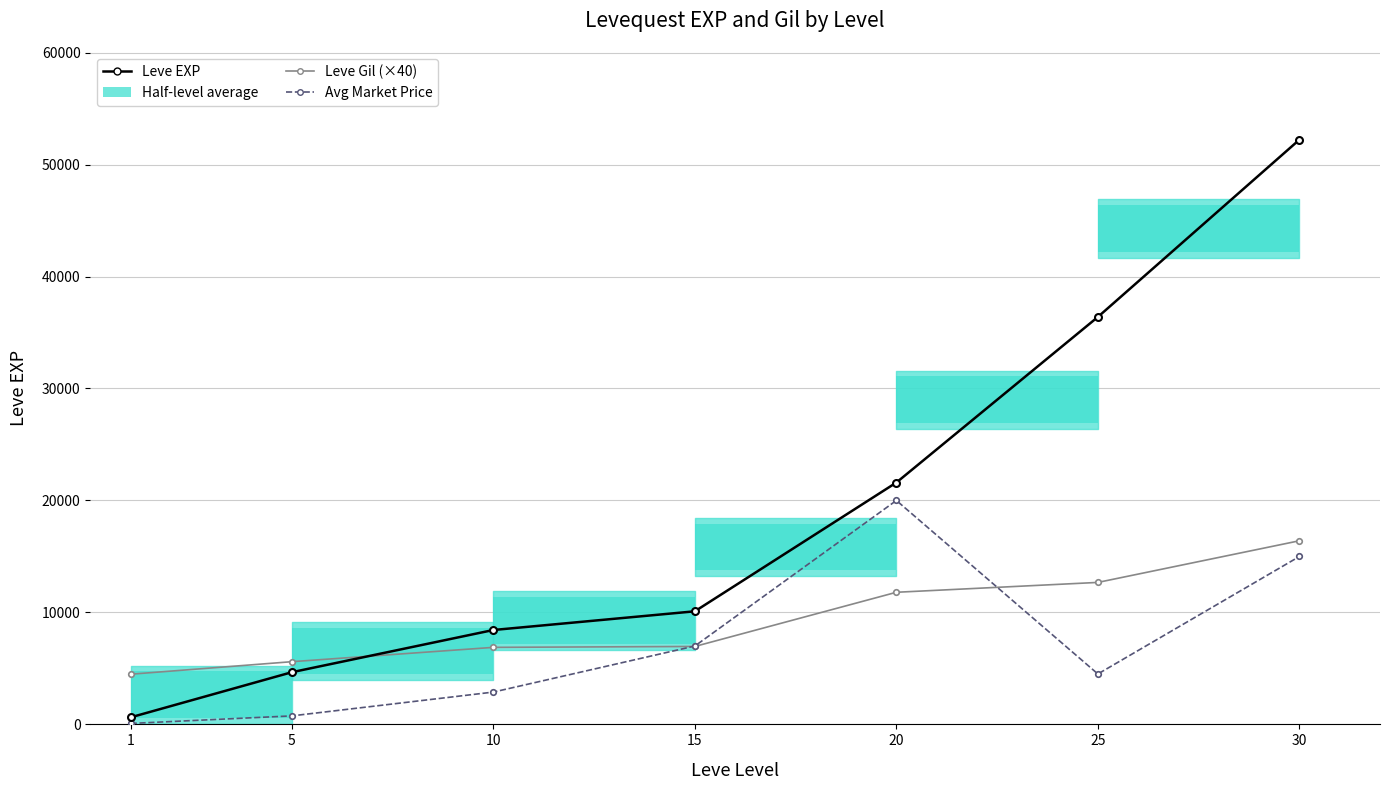

True or false: Leve Gil (×40) has a value of 16400.0 at 30.

True